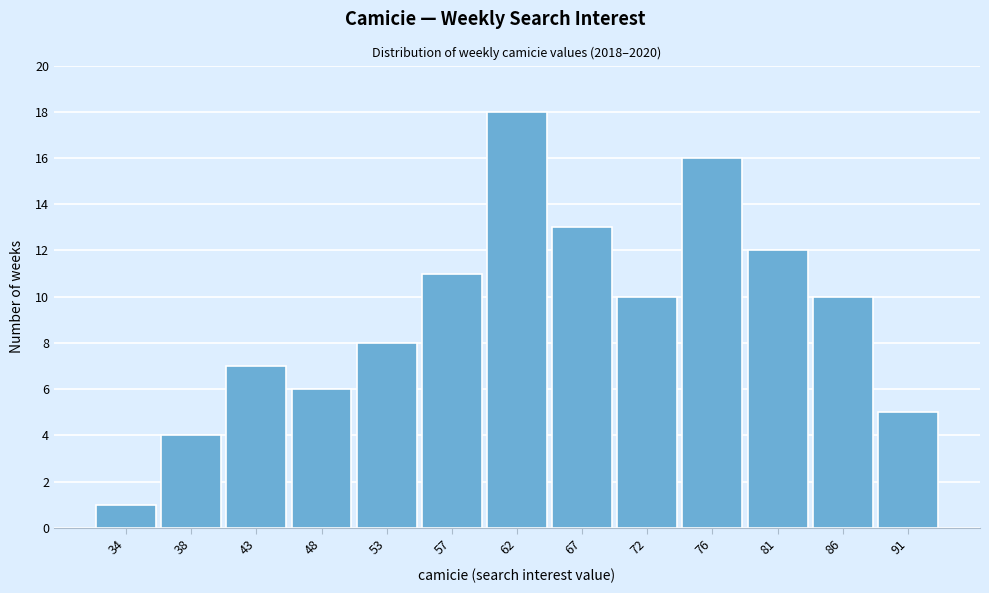

Reading right to left, extract all data points from this chart.

5	10	12	16	10	13	18	11	8	6	7	4	1